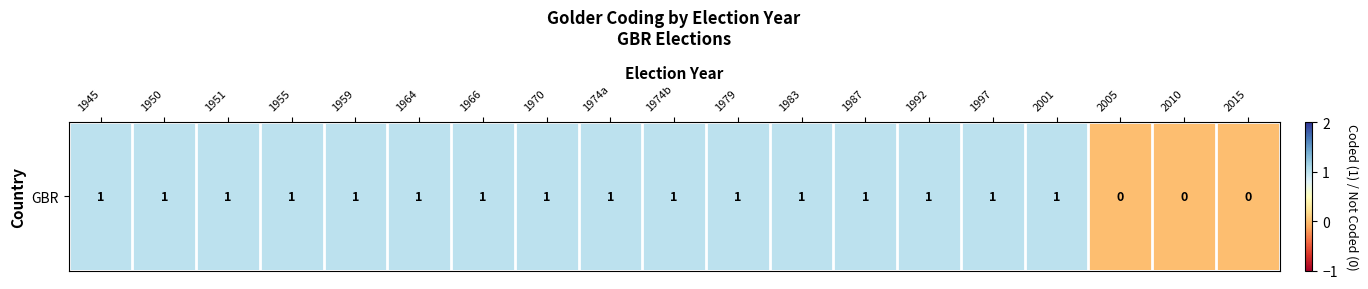

What is the average value?

1